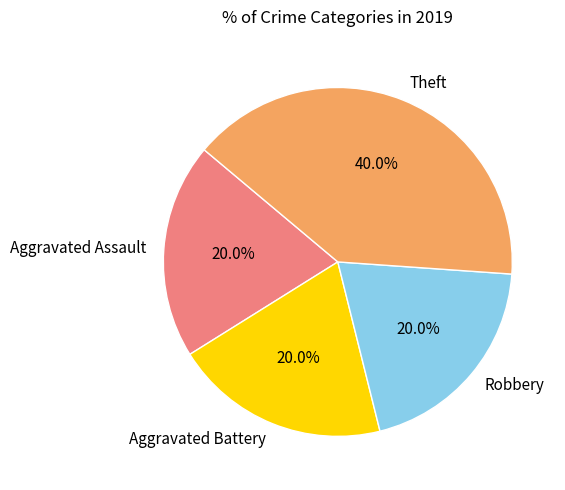

Which slice is the largest?

Theft